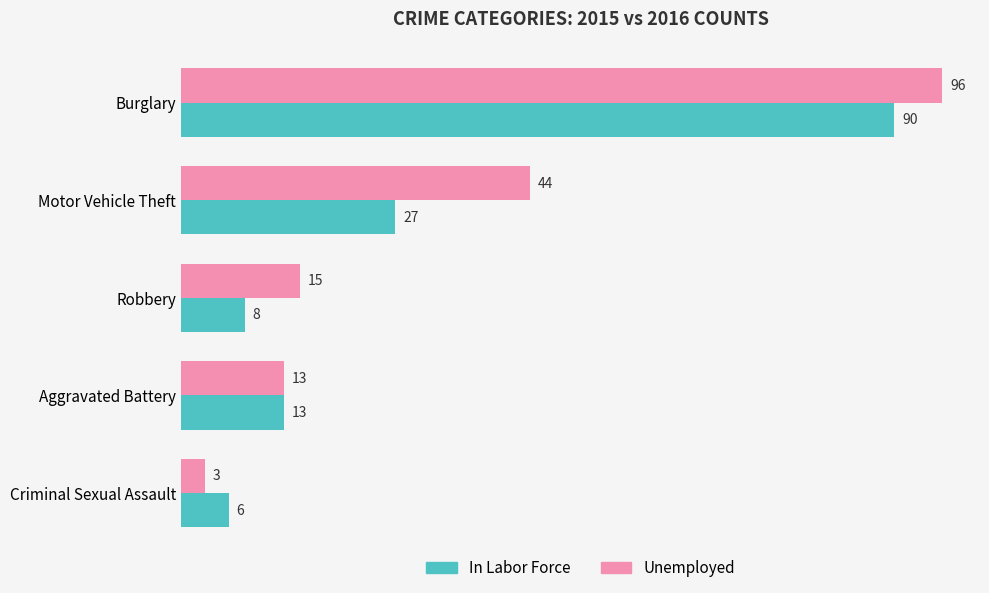

What is the difference between the maximum and second lowest values in the In Labor Force series?

82